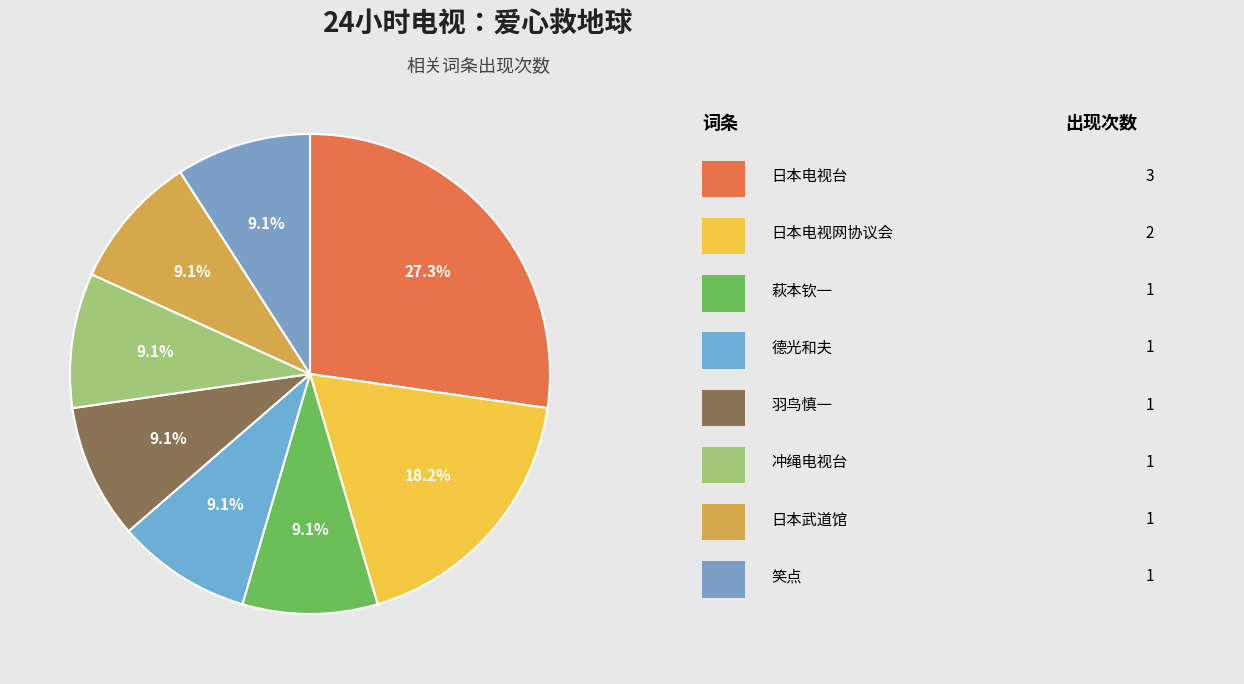

Count the number of slices in the pie.

8